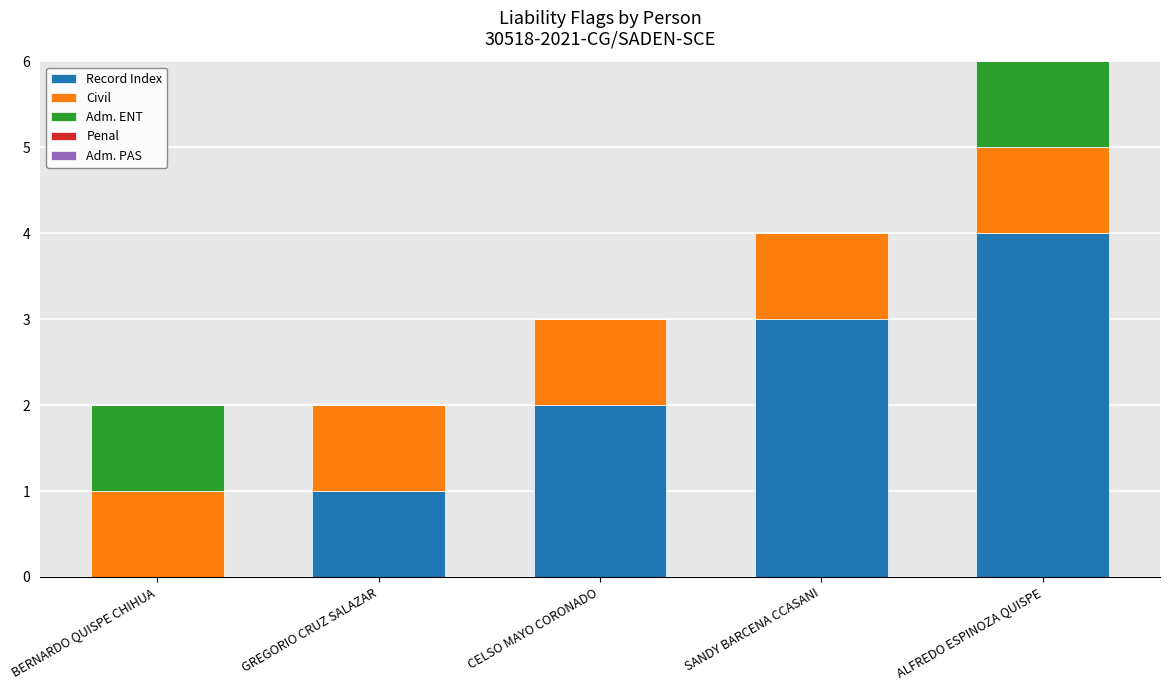

True or false: Record Index has a value of 6 at ALFREDO ESPINOZA QUISPE.

False